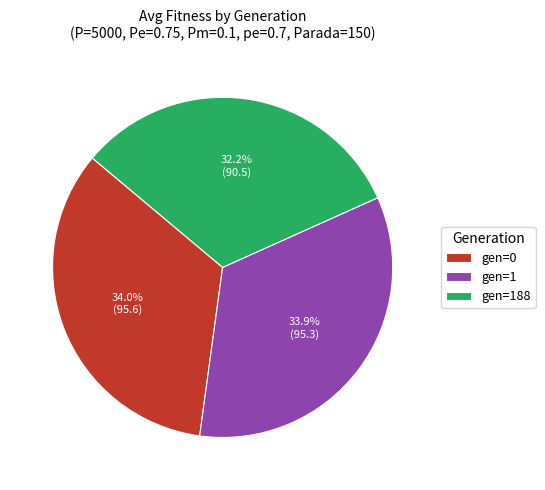

Is gen=0 the majority of the pie?

No